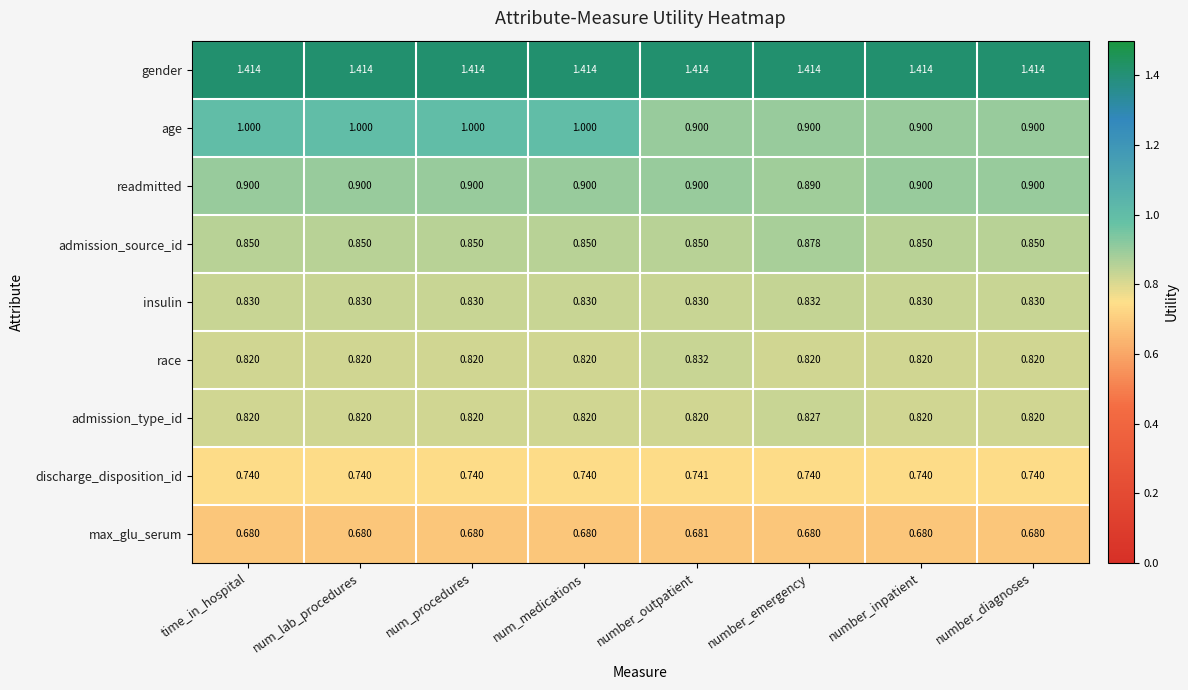

At which label does readmitted reach its minimum?

number_emergency